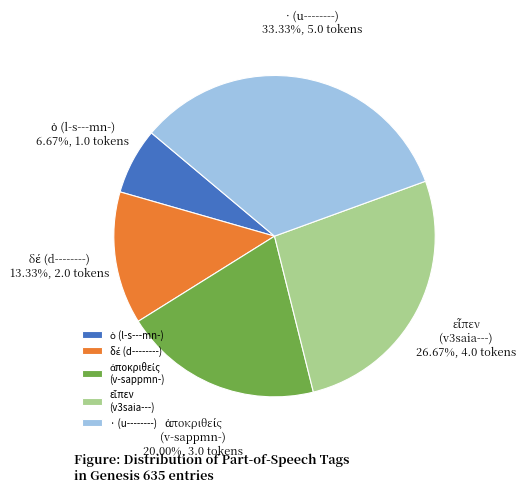

Which category has the biggest portion of the pie?

· (u--------)